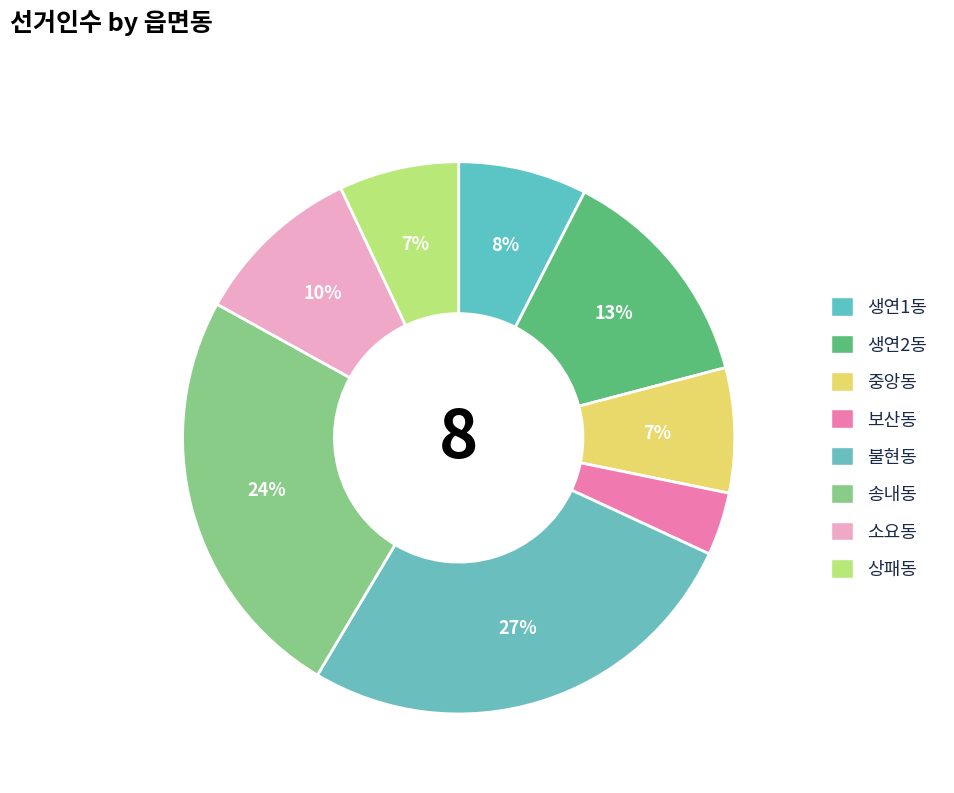

True or false: 상패동 accounts for 1% of the total.

False